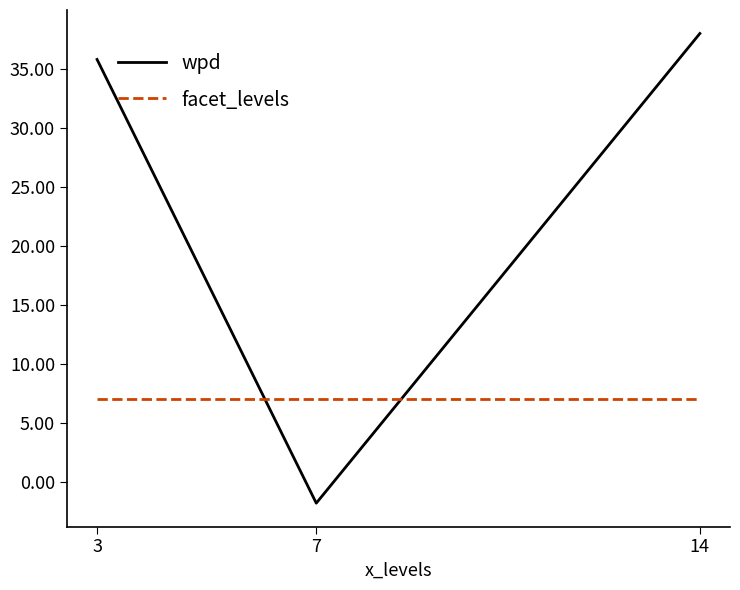

What is the sum of the wpd values at 14 and 7?

36.2